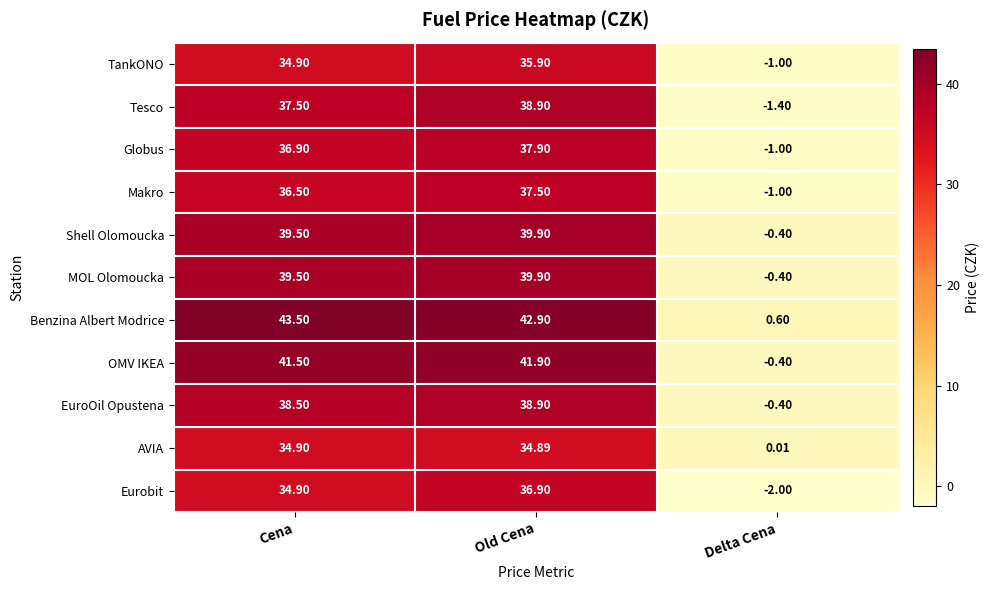

Which series has the largest range (max minus min)?

Benzina Albert Modrice